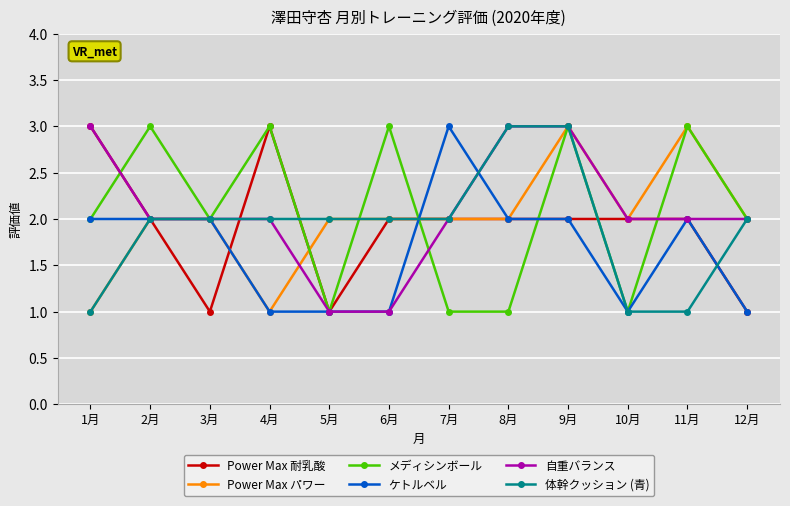

What is the spread (max minus min) of values at 9月?

1